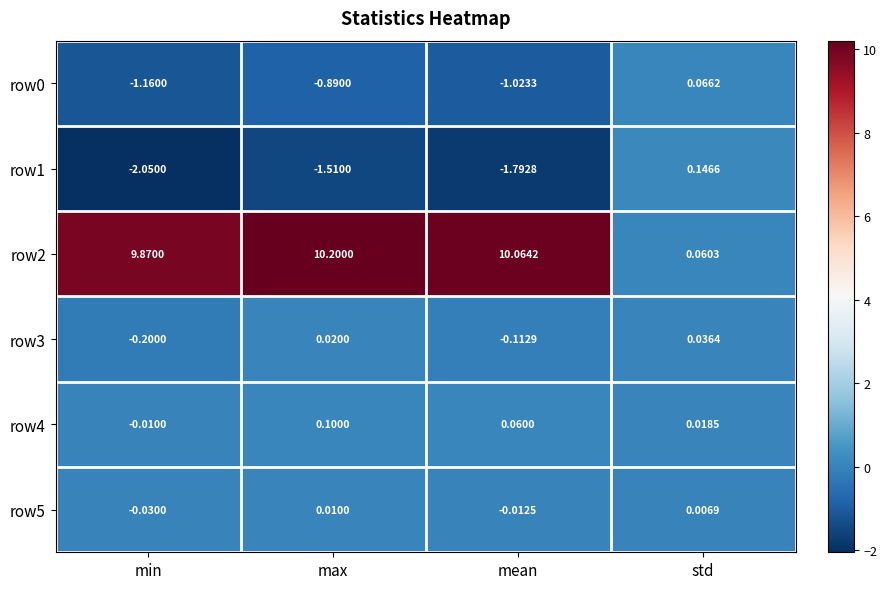

Which category has the lowest value across all series?

min